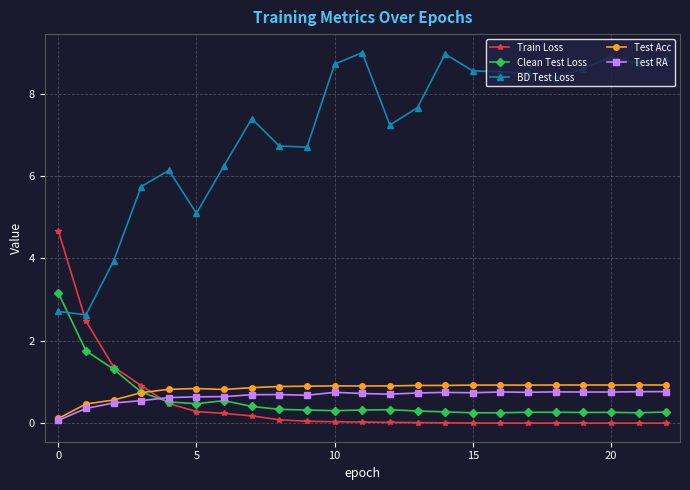

Which series ends up on top after the final intersection of Clean Test Loss and BD Test Loss?

BD Test Loss